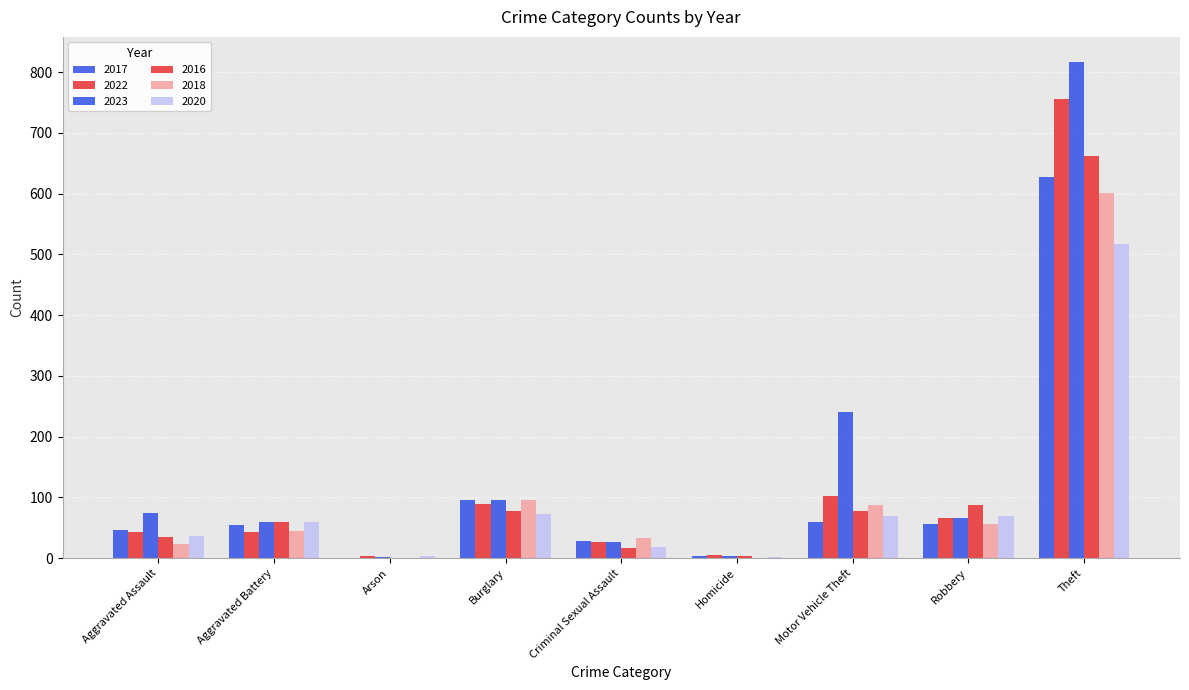

Where does the 2016 series first go above 59?

Burglary